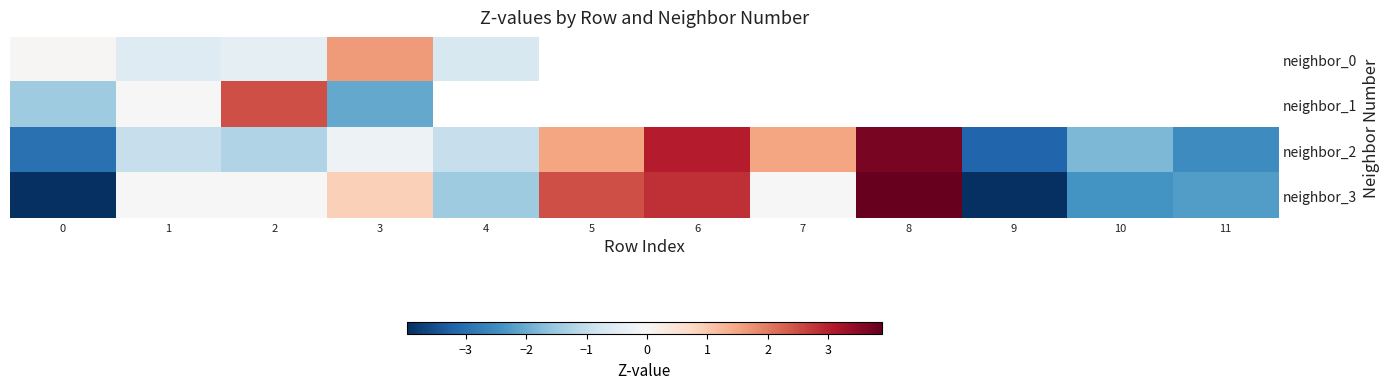

What is the difference between the maximum and minimum values in the neighbor_0 series?

2.3